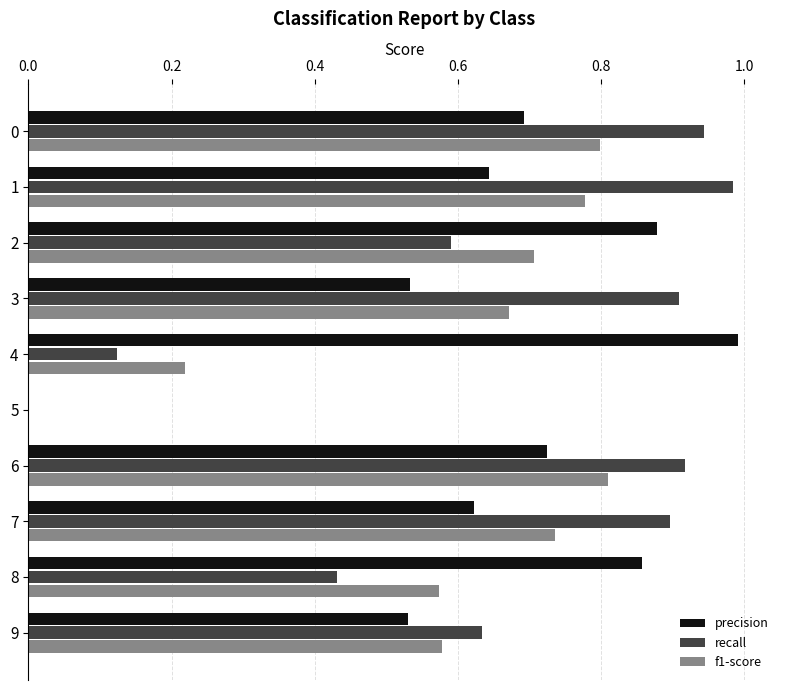

The f1-score series shows 1.1 at 6. True or false?

False